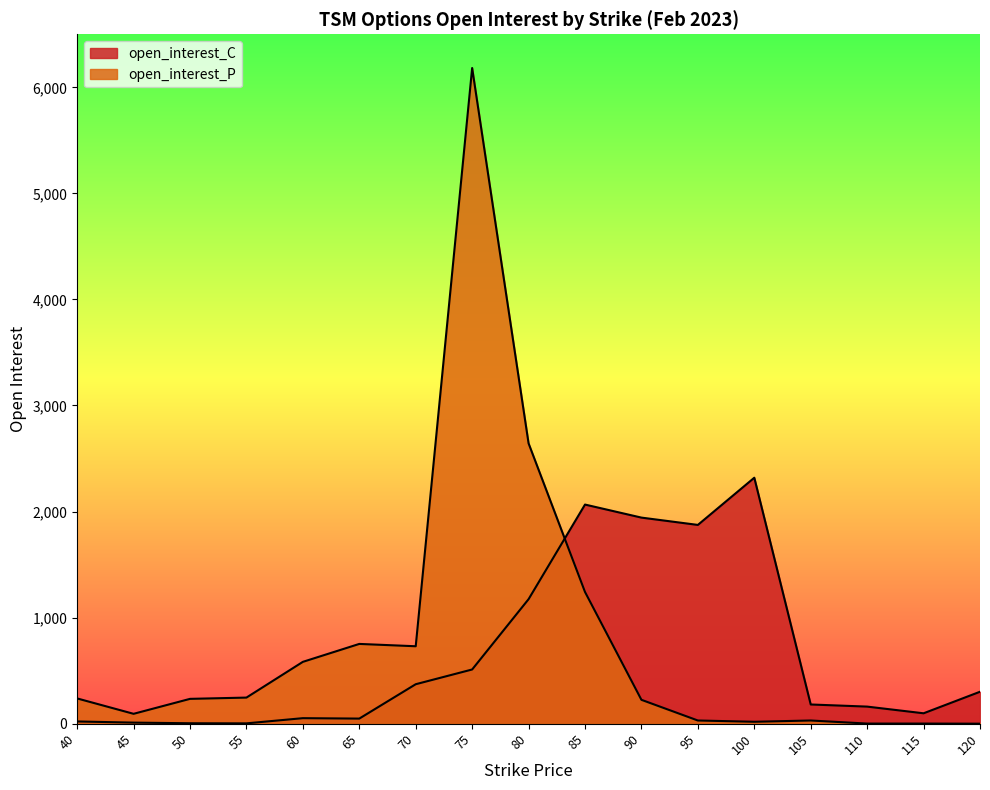

Between which two adjacent categories do open_interest_P and open_interest_C first intersect?

80 and 85